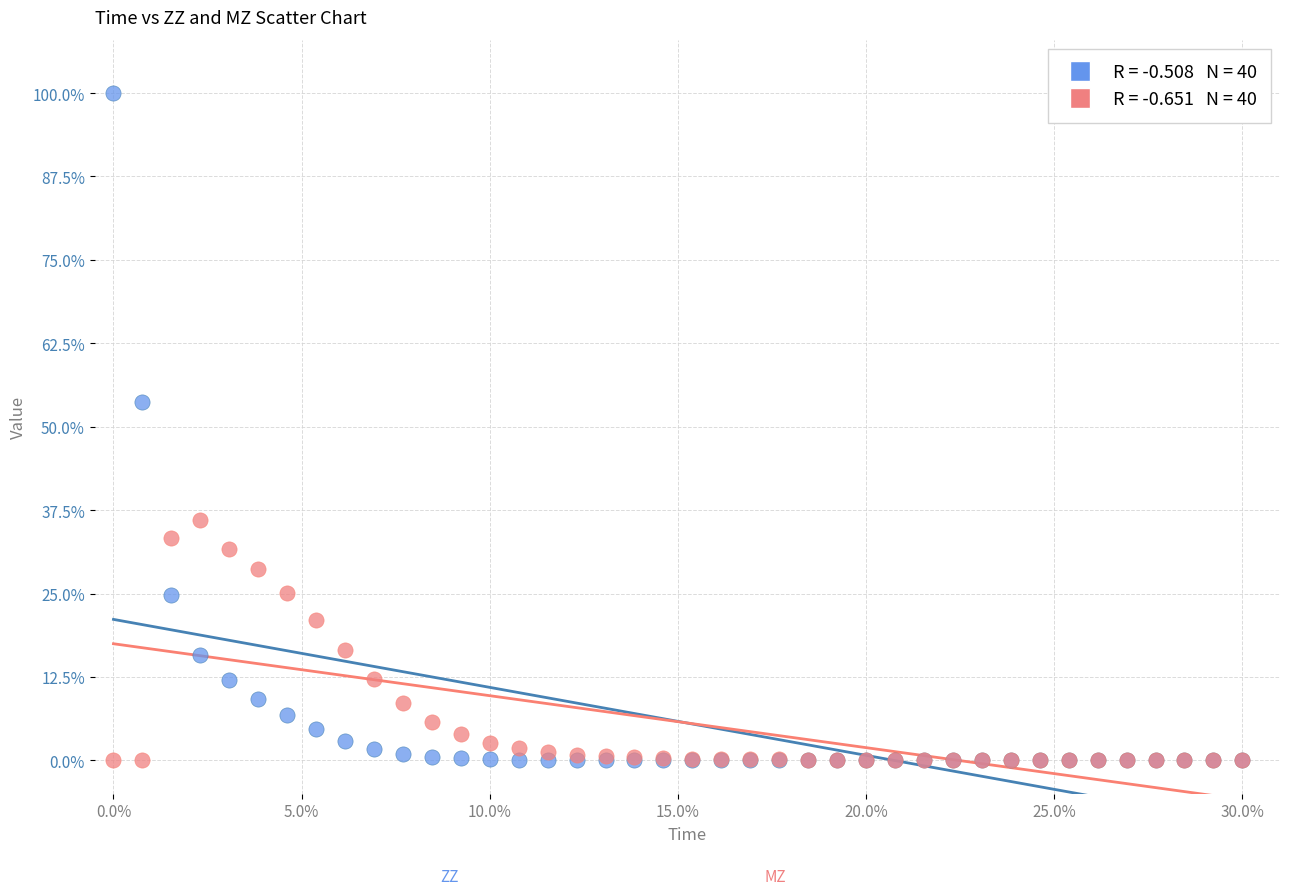

Across all series, what Y value is closest to 50?

53.7